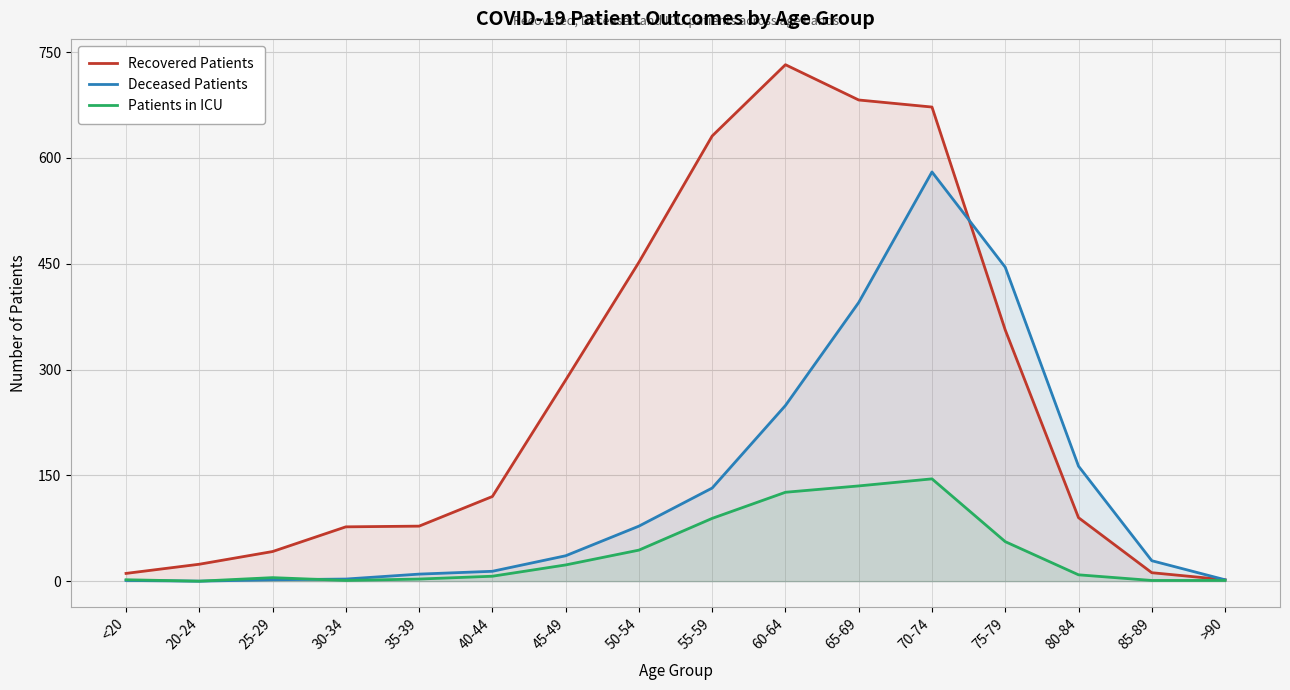

True or false: Recovered Patients and Patients in ICU intersect in this chart.

False